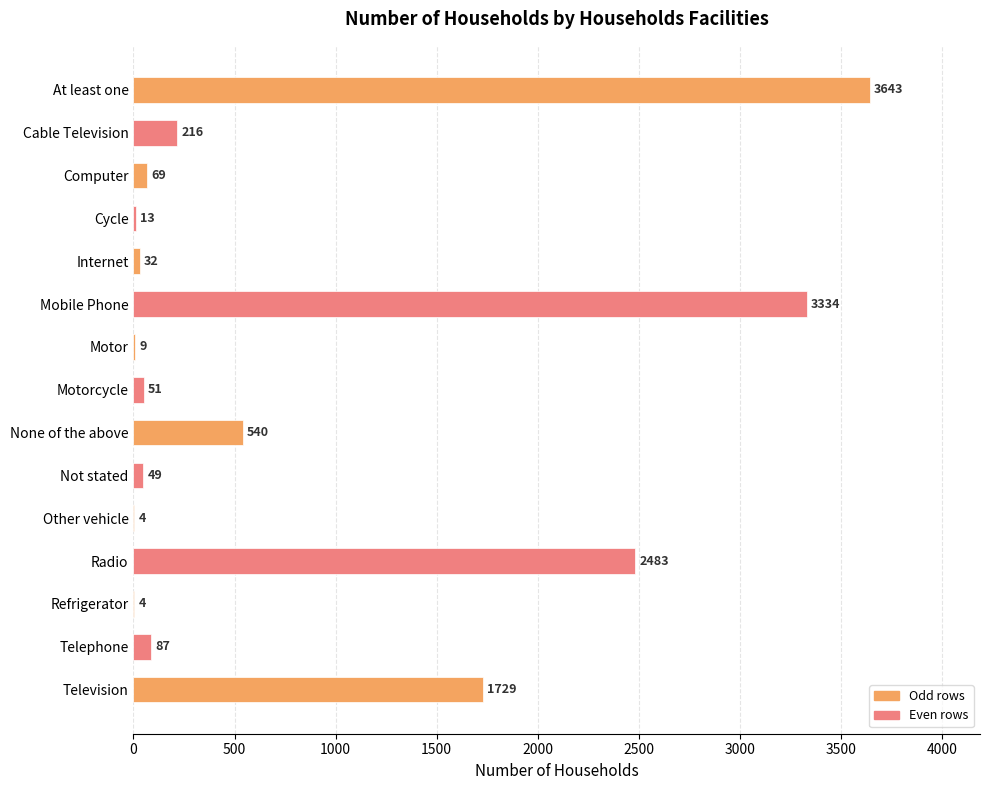

What is the approximate value at Refrigerator?

4